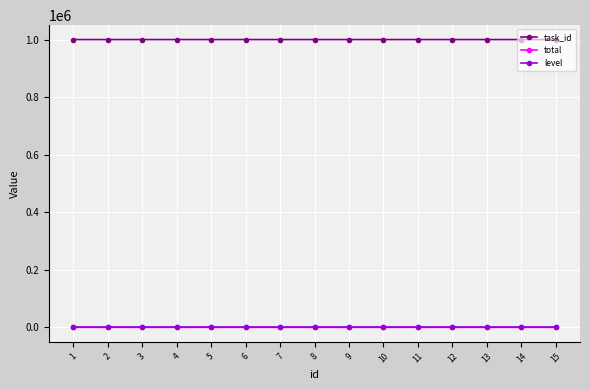

The total series shows 3 at 5. True or false?

True